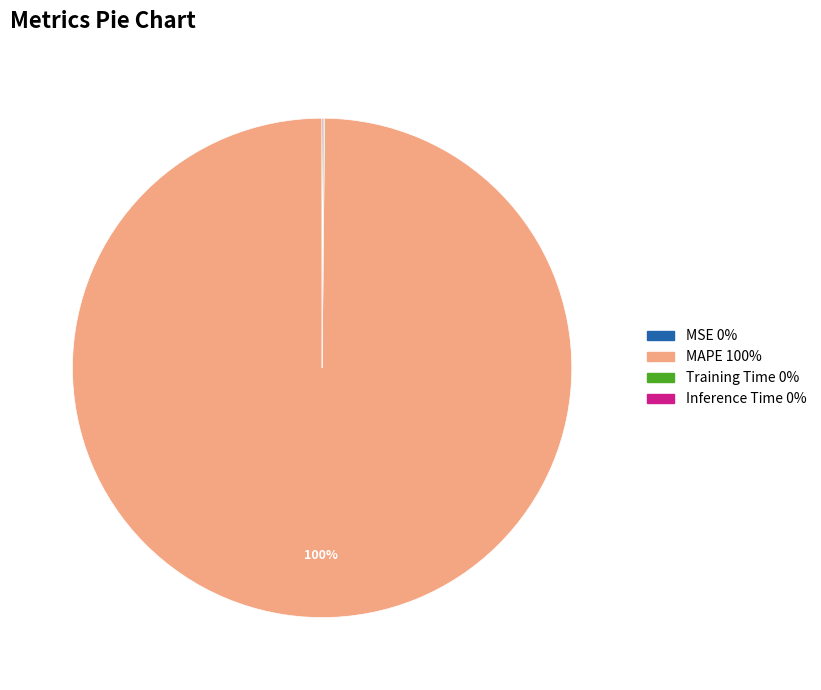

Is it true that MAPE is 85% of the pie?

False